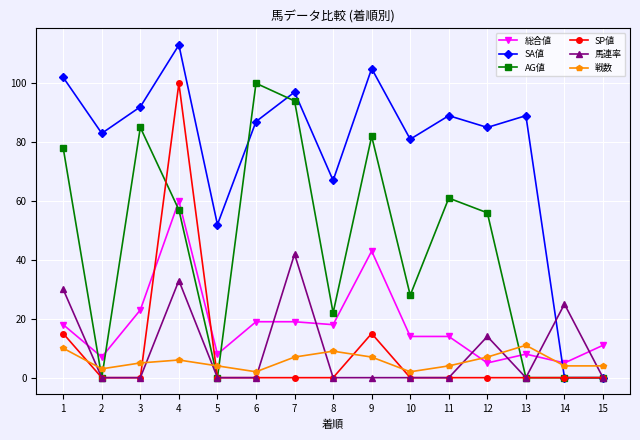

Is it true that SP値 equals 20 at 9?

False